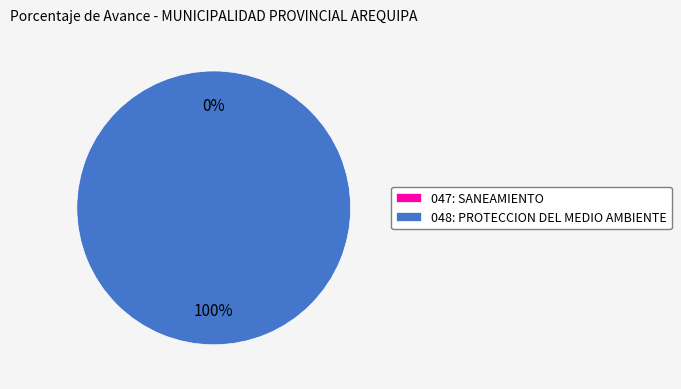

To the nearest percent, what percentage of the pie is 048: PROTECCION DEL MEDIO AMBIENTE?

100%